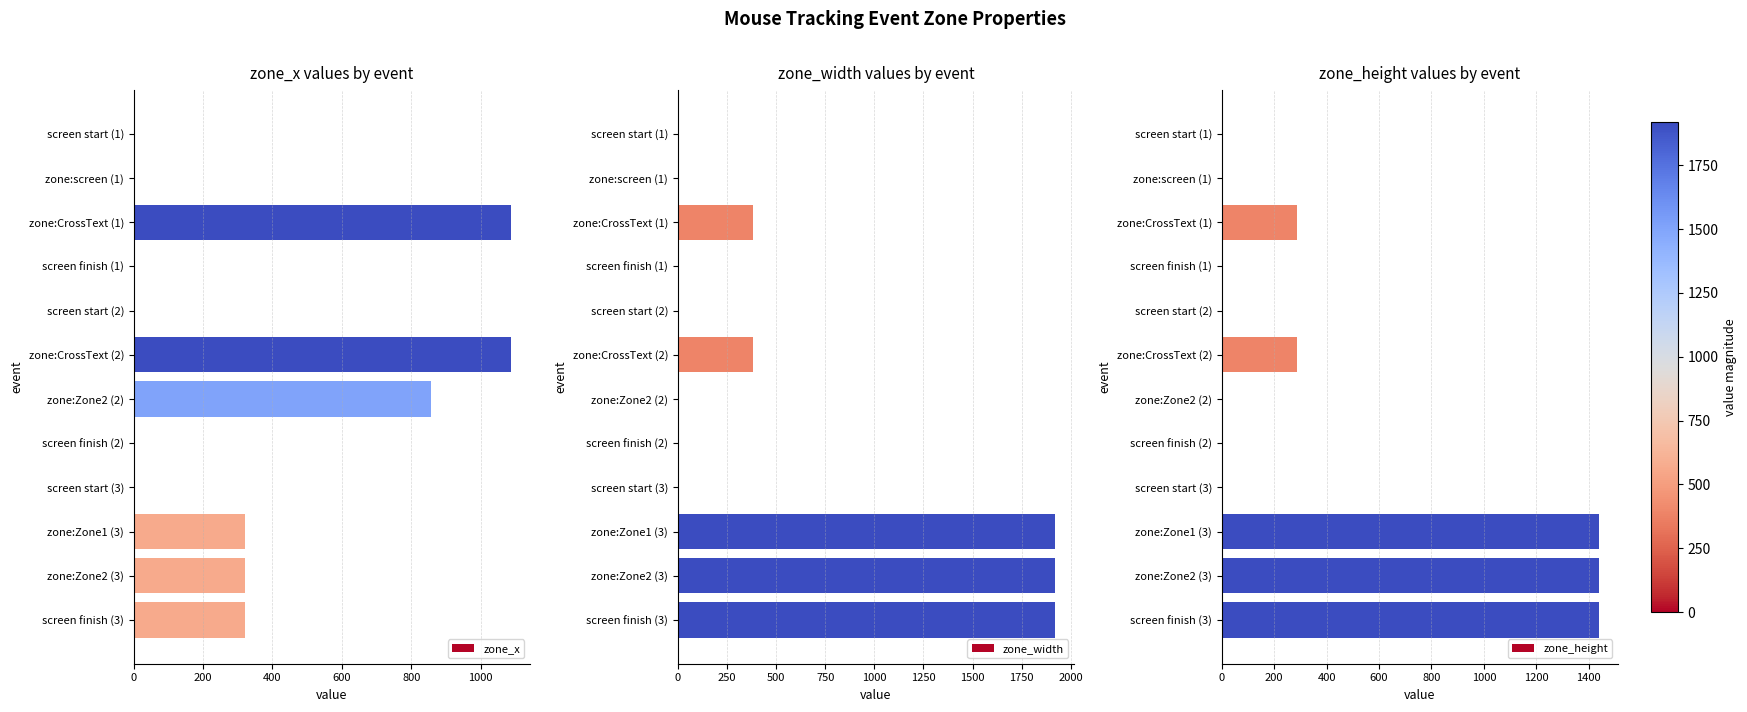

What is the maximum value for zone_x?

1088